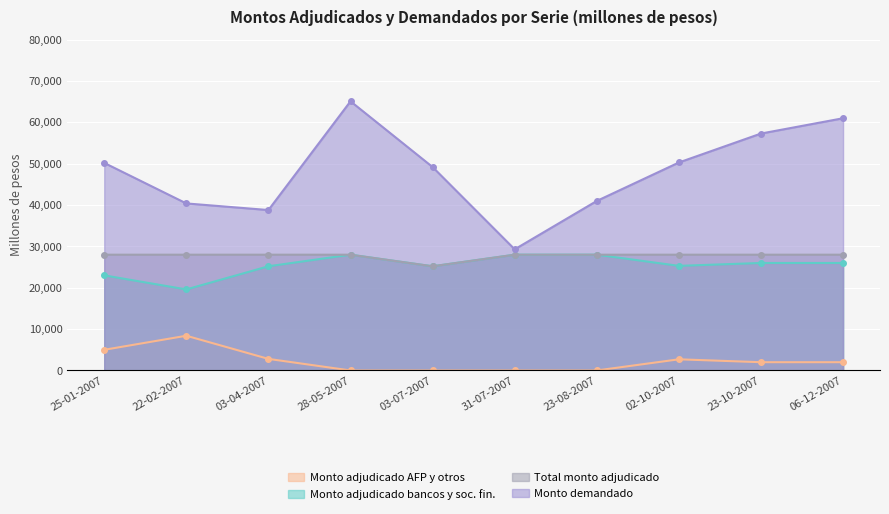

What is the sum of all Monto demandado values?

482600